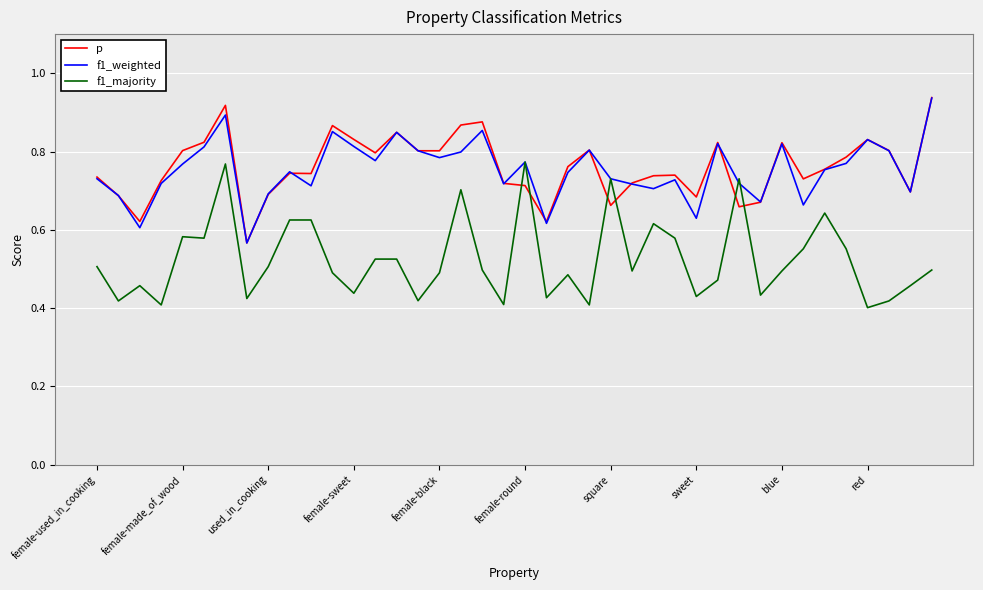

Which series ends up on top after the final intersection of p and f1_majority?

p